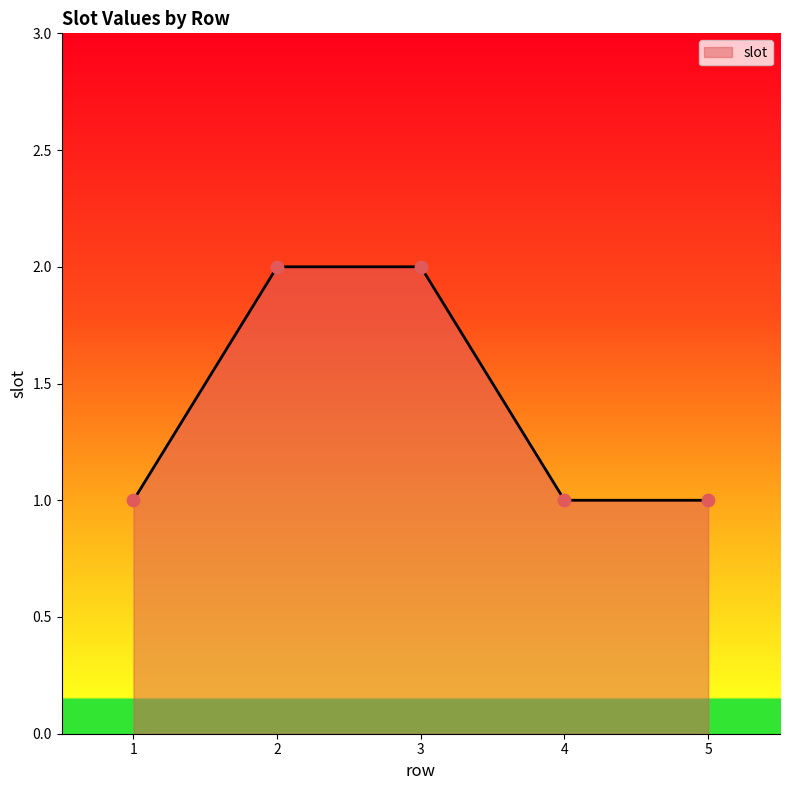

What is the change in value from 1 to 2?

+1